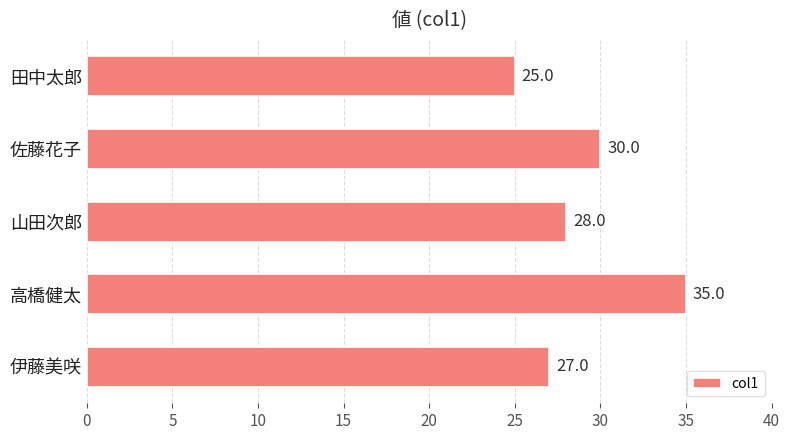

Are the bars horizontal?

Yes